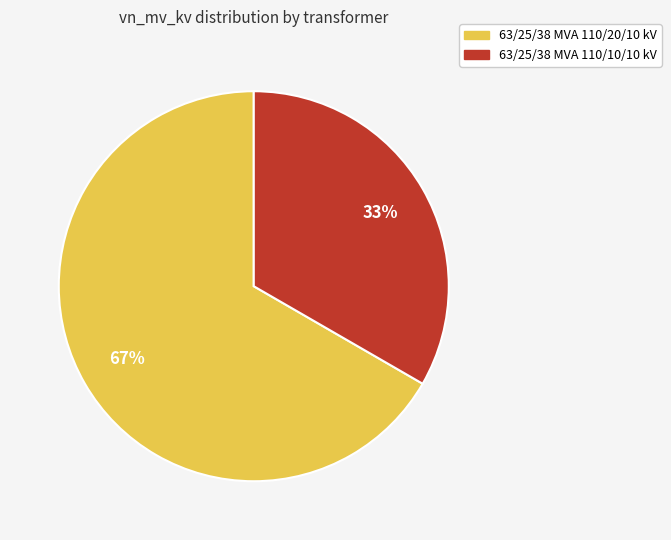

Is there any slice that represents more than half of the pie?

Yes